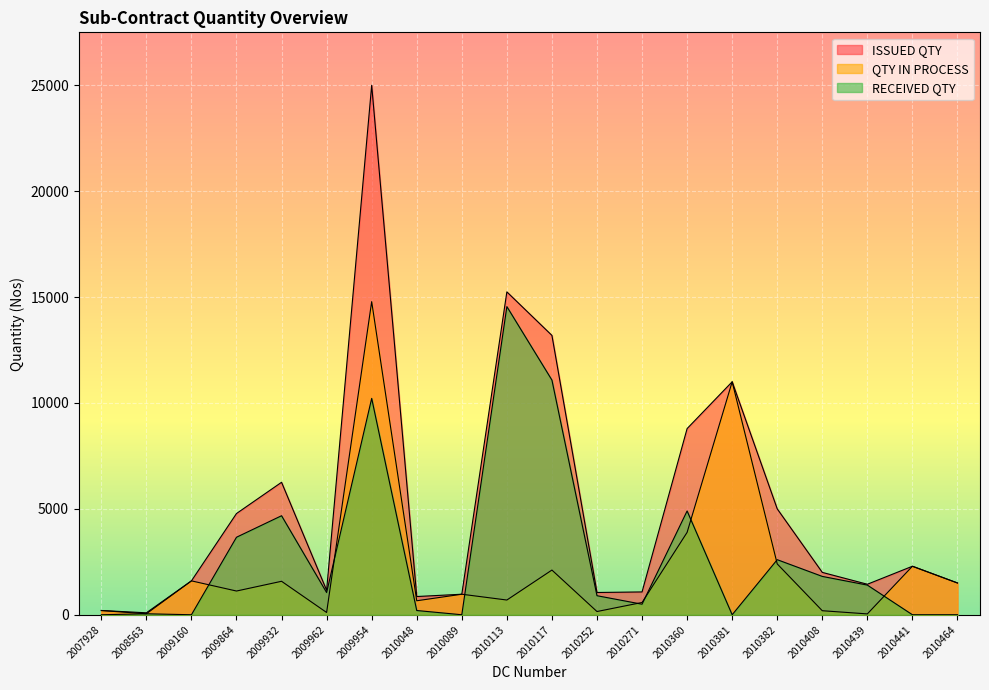

How many lines are shown in the chart?

3